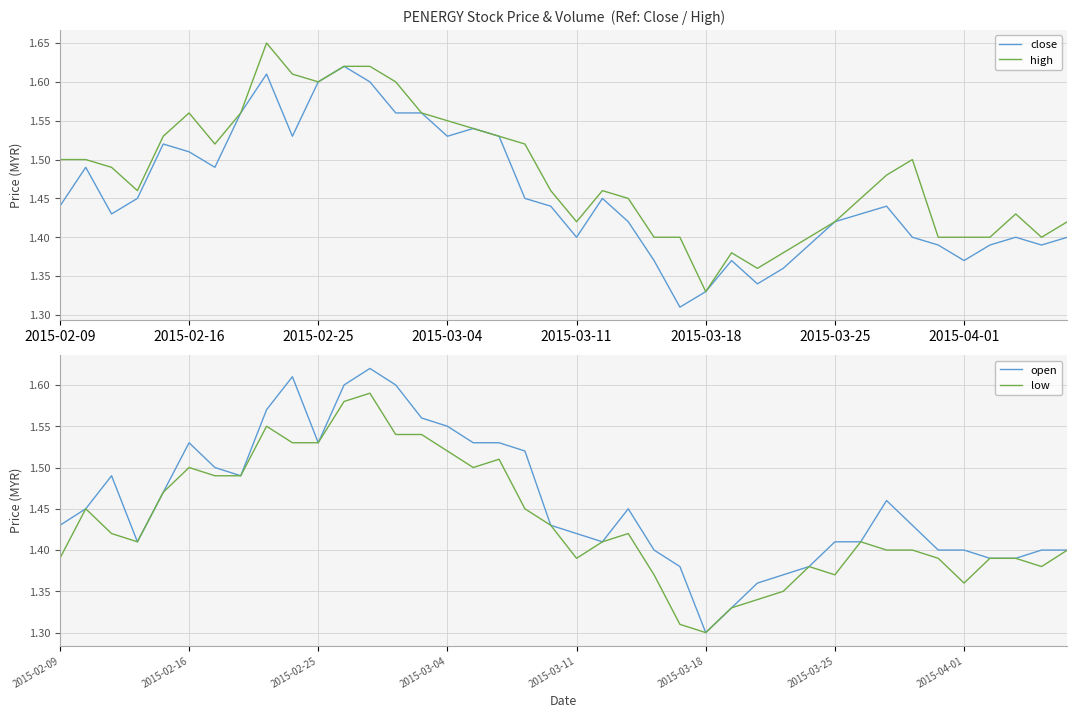

At which label is low closest to 1?

2015-03-18